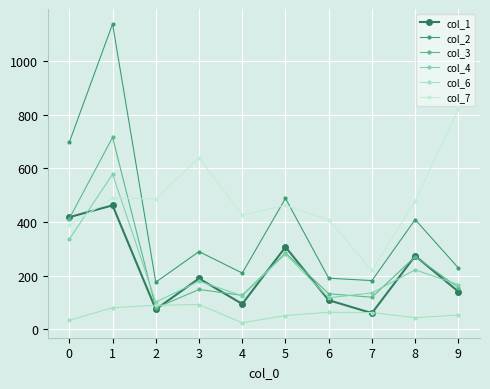

At which label is col_1 closest to 261?

8